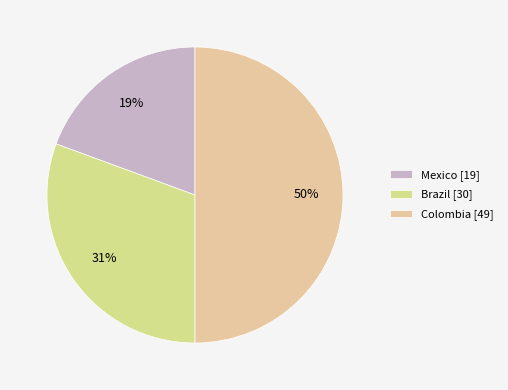

Is the sum of Mexico and Colombia greater than half?

Yes